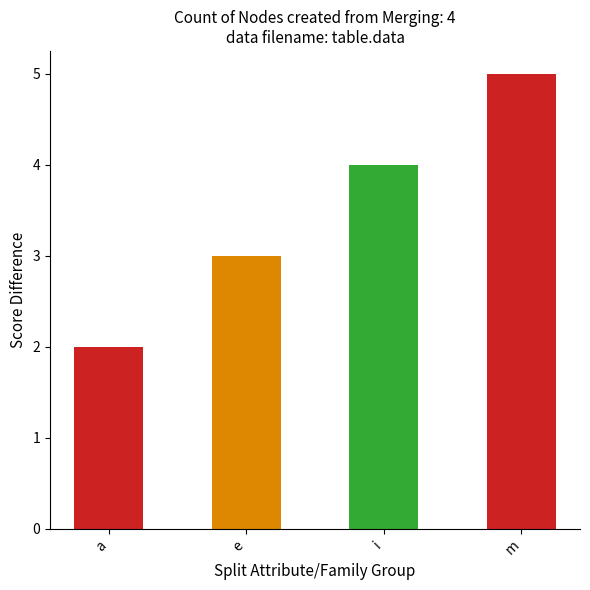

At which category does the chart reach its minimum across all series?

a